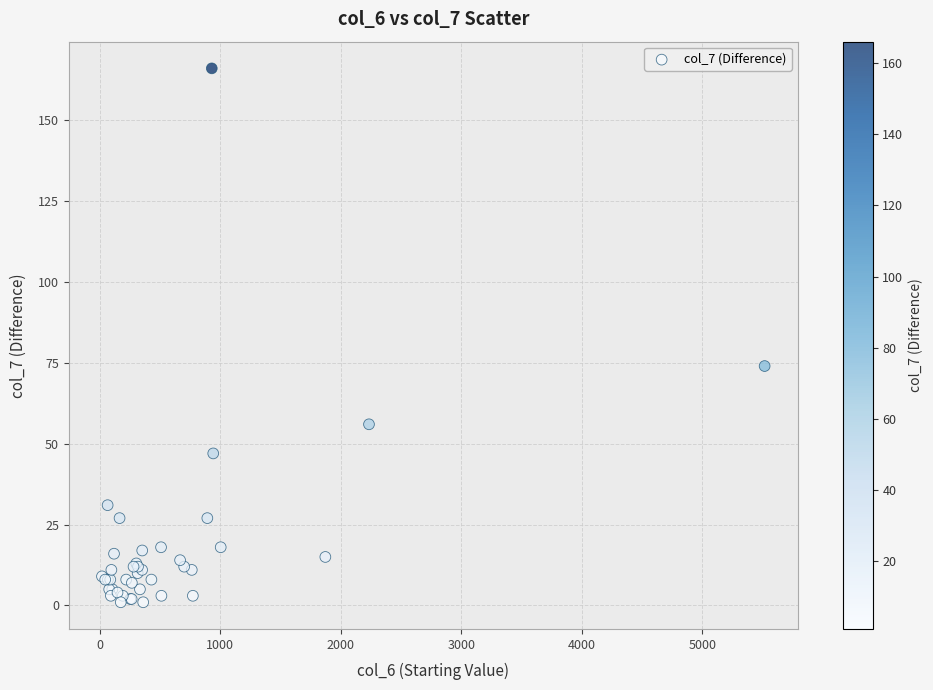

What Y value in the scatter plot is closest to 83?

74